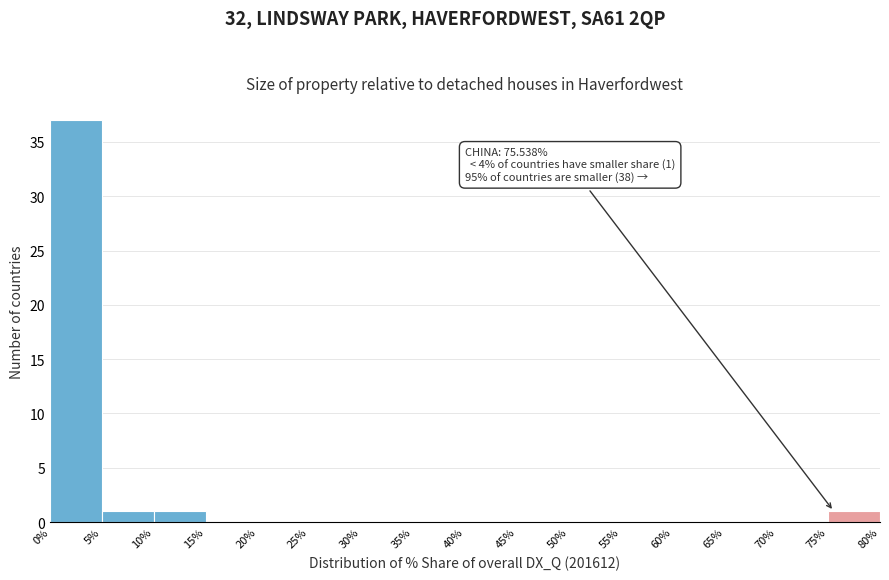

Which range on the x-axis has the tallest bar?

0% to 5%